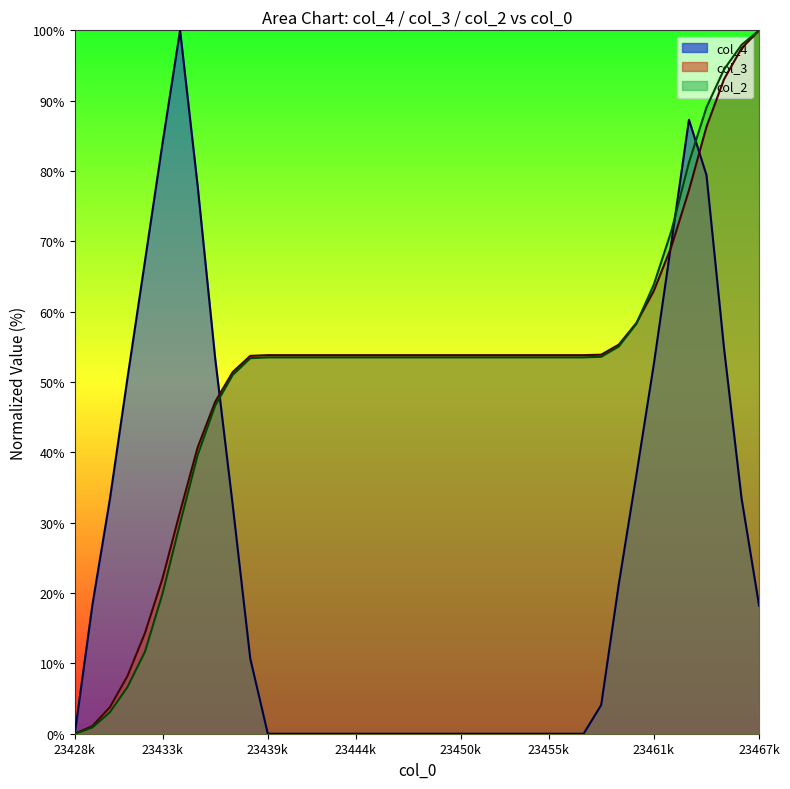

Where do col_3 and col_4 first cross each other?

23436.1 and 23437.1